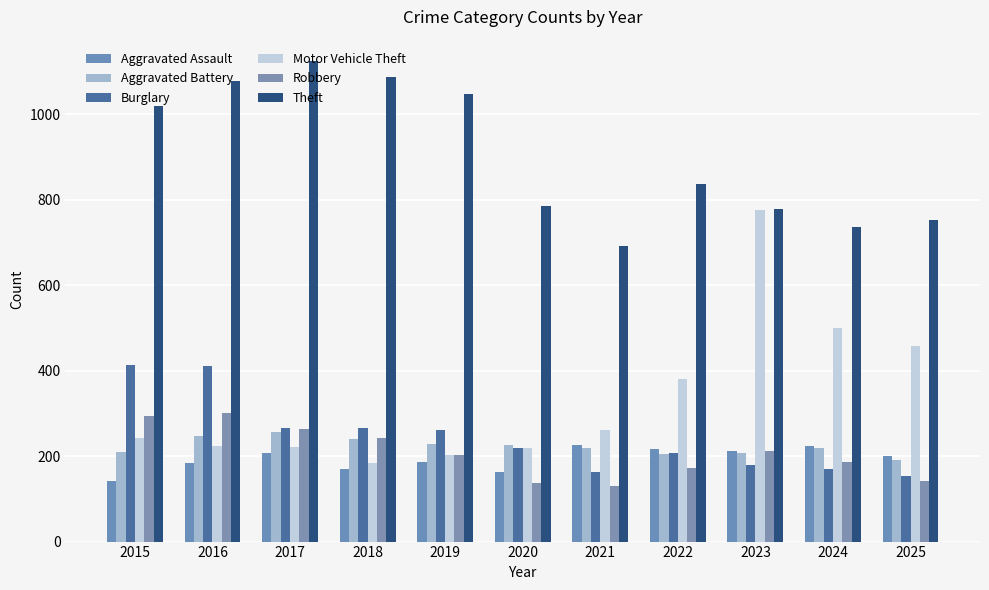

What is the difference between the Motor Vehicle Theft values at 2019 and 2020?

16